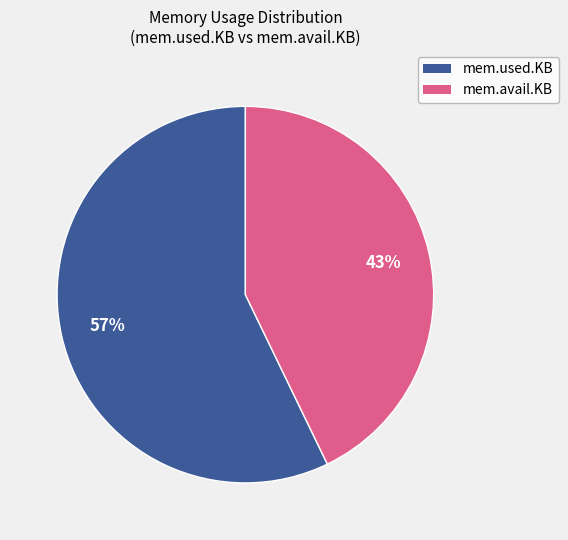

Is there any slice that represents more than half of the pie?

Yes